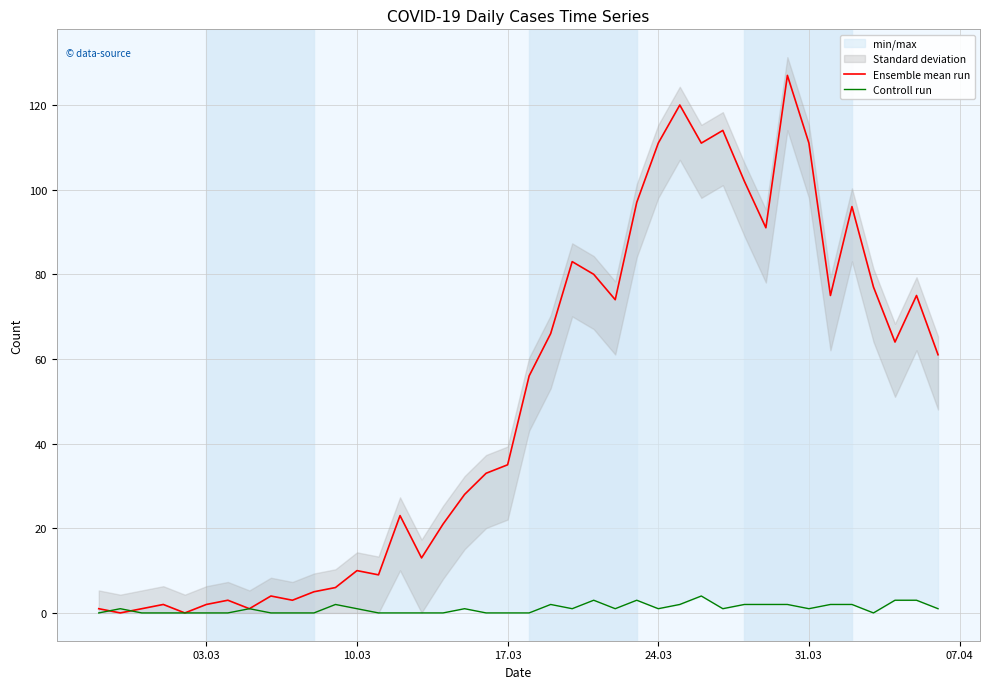

How many intersections are there between Ensemble mean run and Controll run?

2